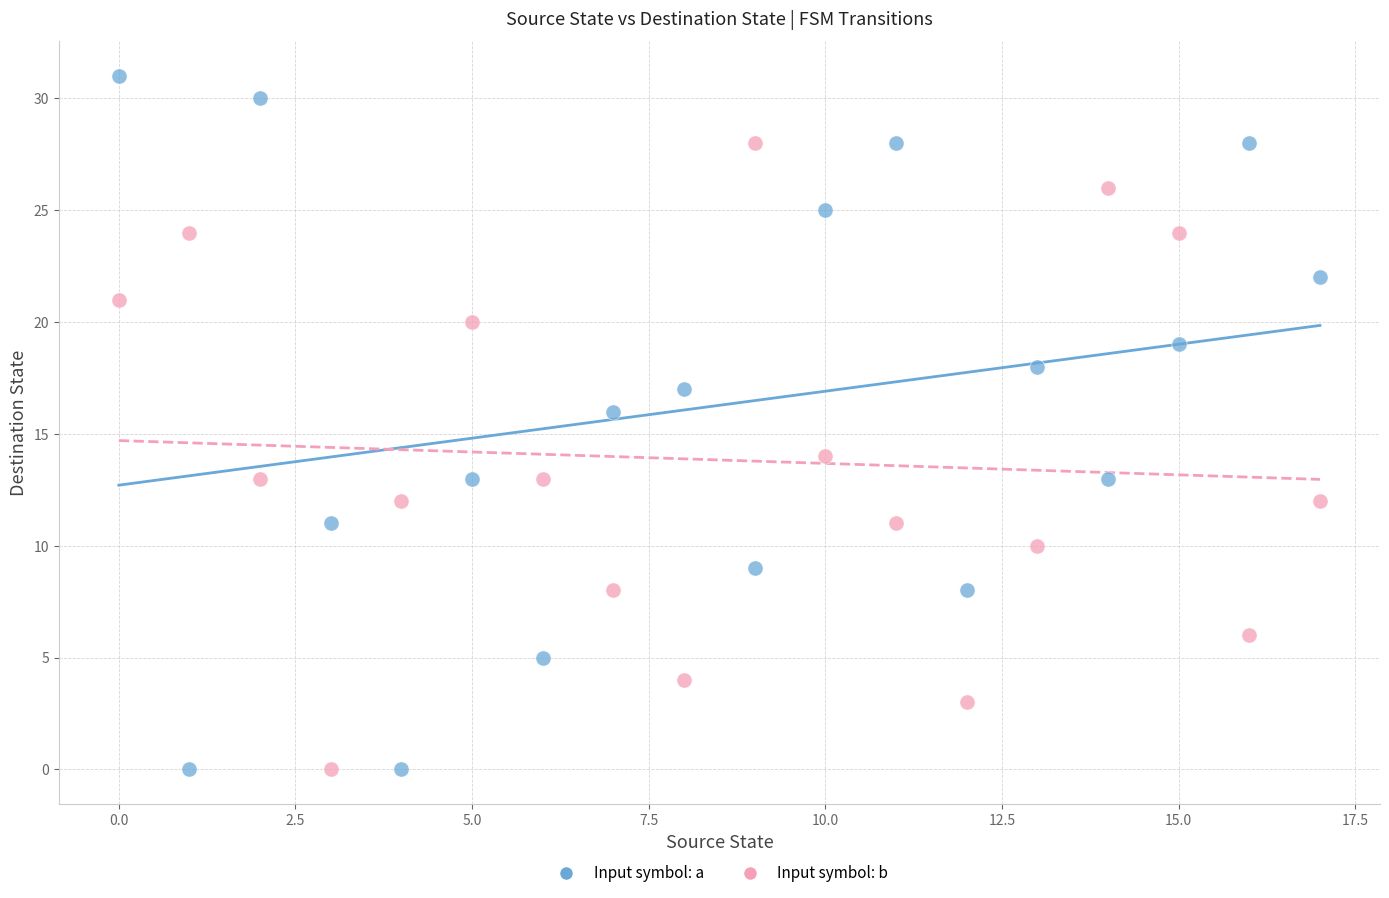

Across all data points, what is the range of Y values (max minus min)?

31